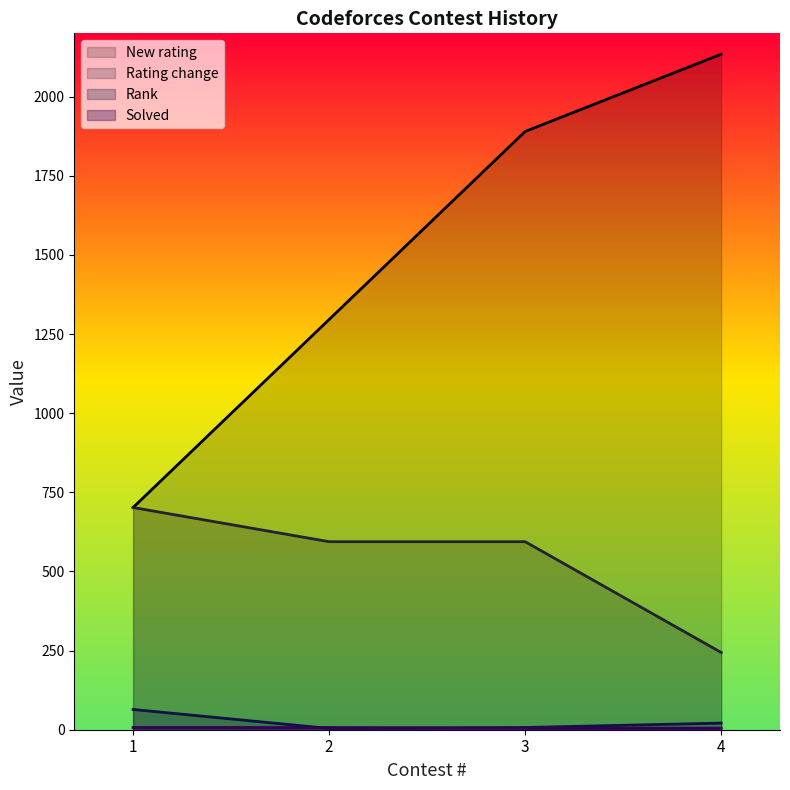

At how many categories does at least one series exceed 721?

3